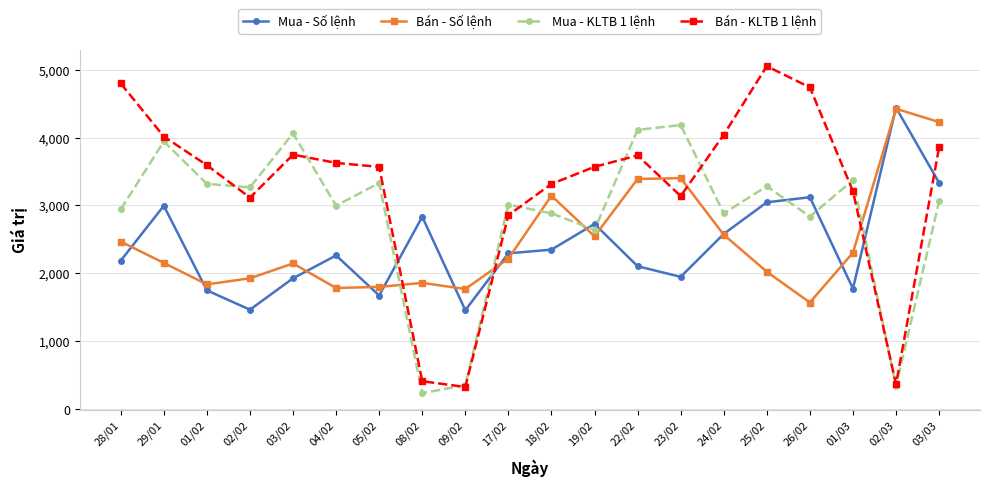

Which series has the widest spread of values?

Bán - KLTB 1 lệnh